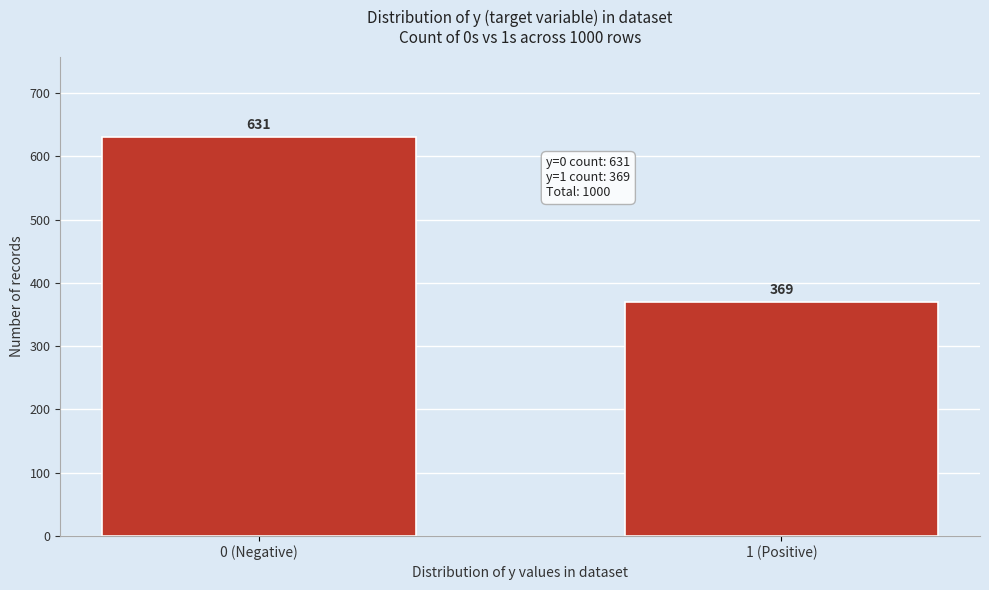

Reading left to right, what are all the values shown in this chart?

0 (Negative)=631	1 (Positive)=369